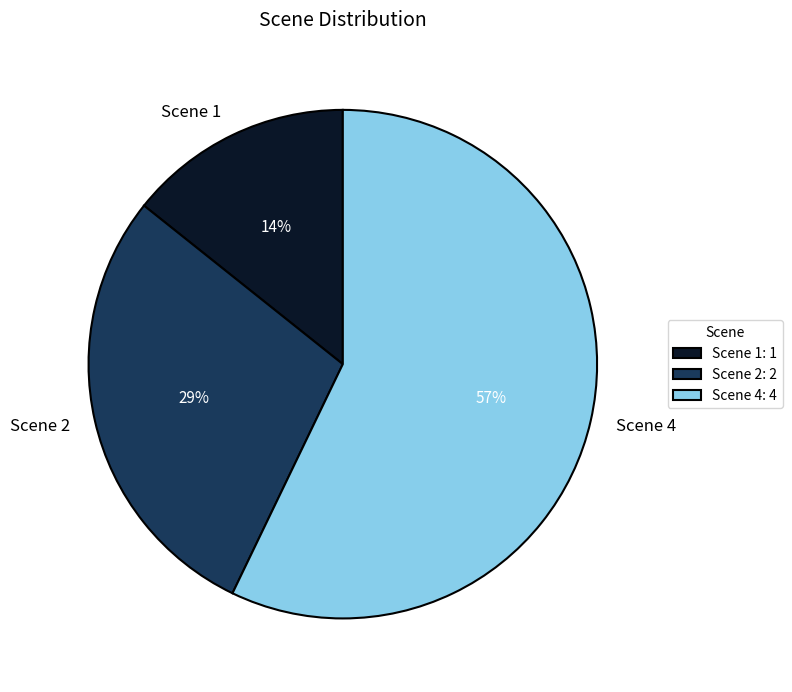

How many segments does this pie chart have?

3